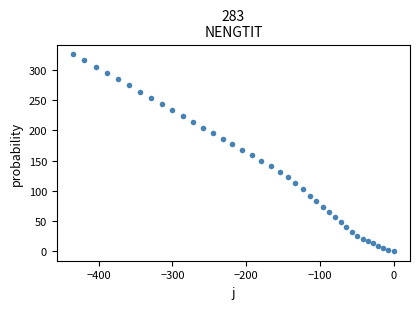

What is the range of Y values (max minus min)?

326.2